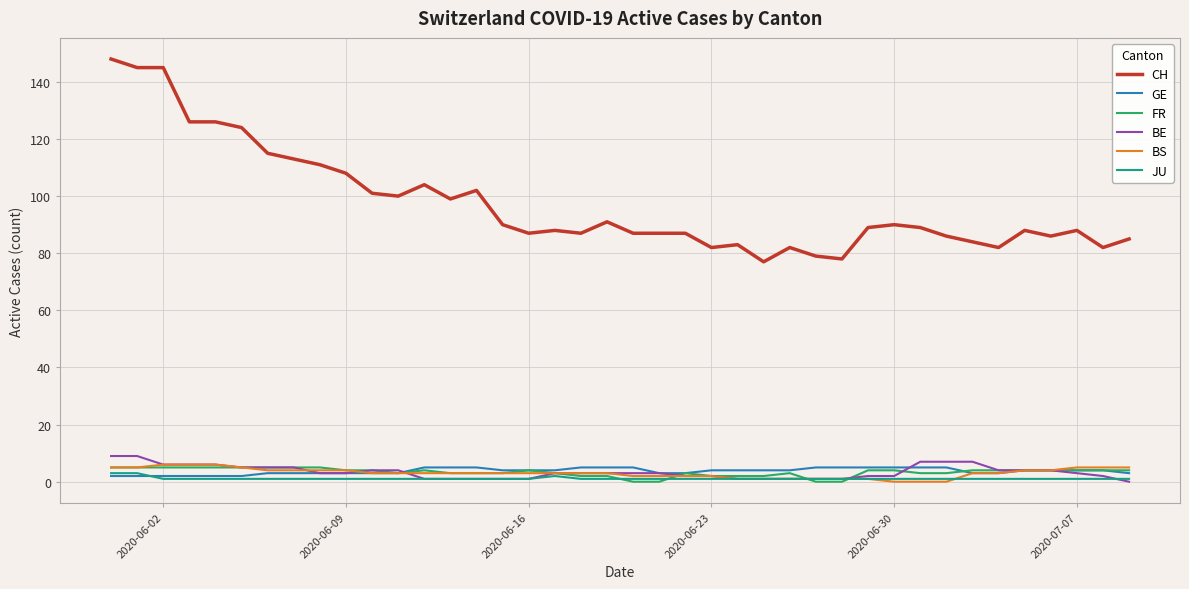

Is this an area chart (filled region under the line)?

No